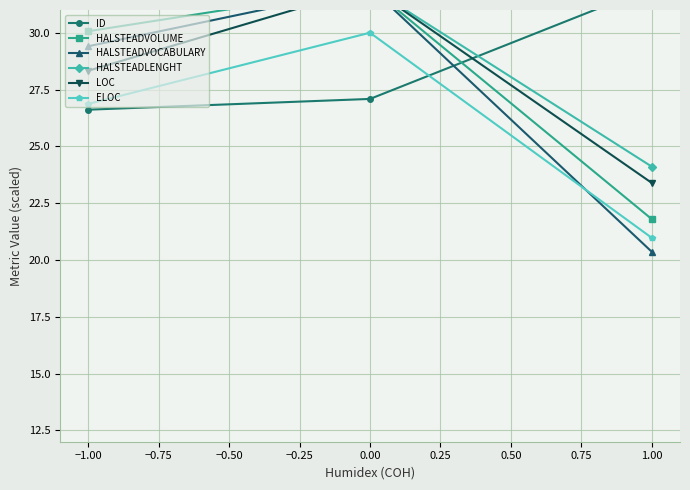

Where is ELOC nearest to the value 25?

−1.00